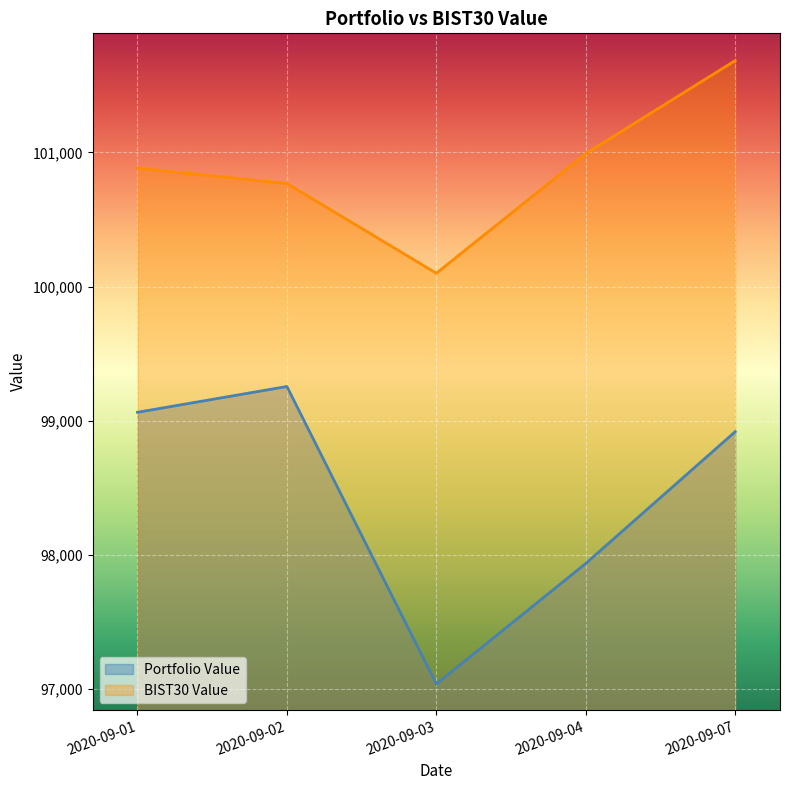

Which category has the highest value across all series?

2020-09-07